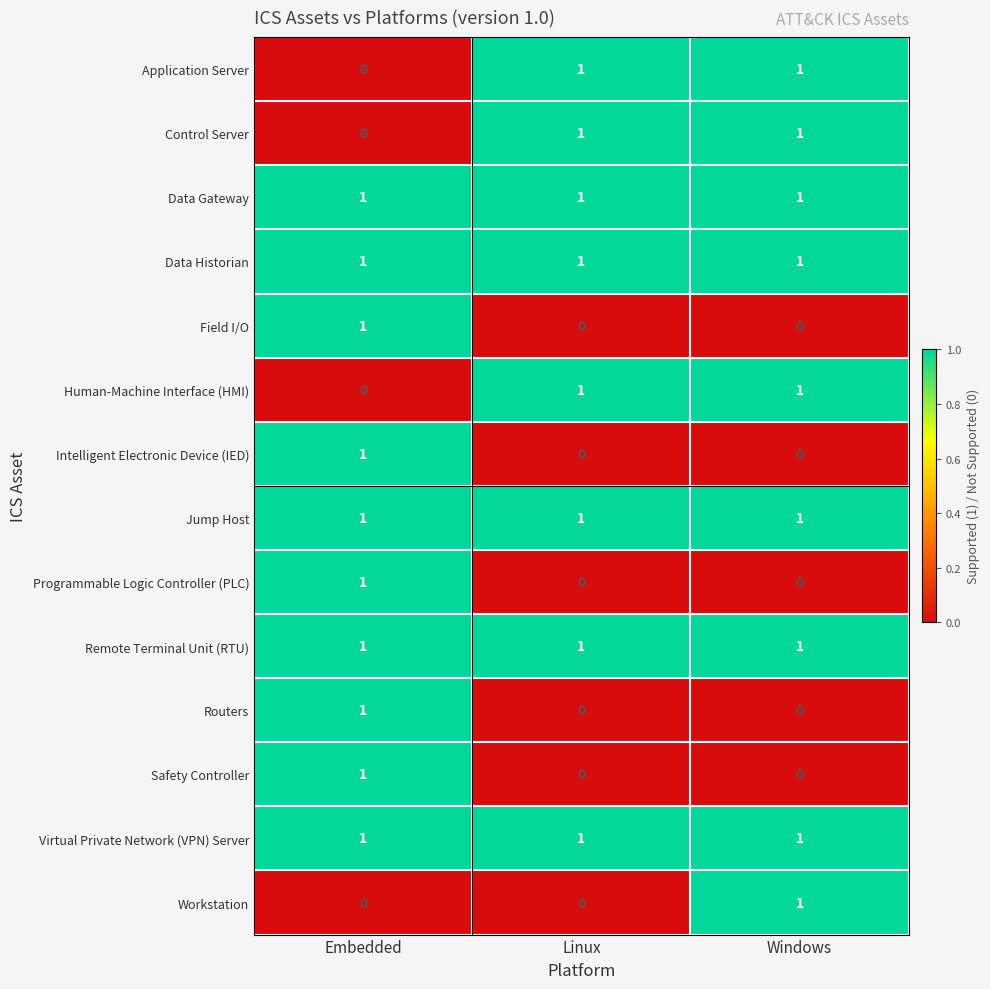

The Data Historian series shows 1 at Linux. True or false?

True